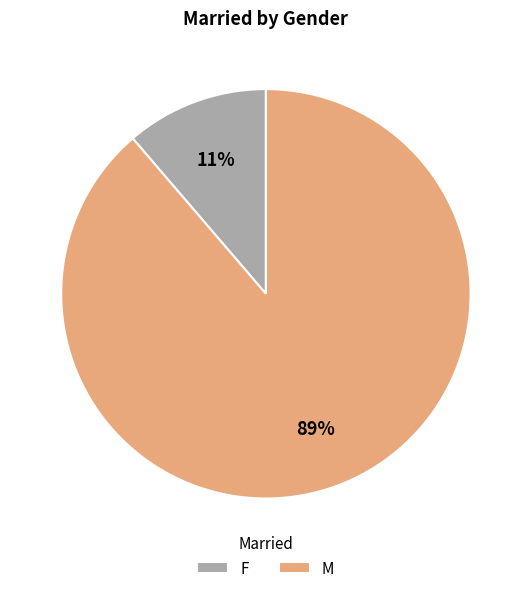

Which has a higher value, F or M?

M